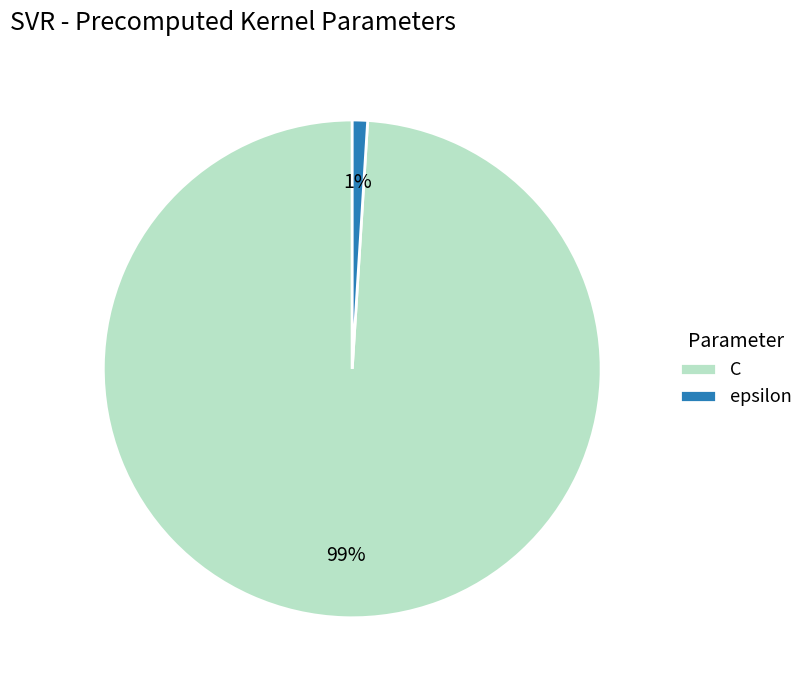

Between C and epsilon, which is larger?

C